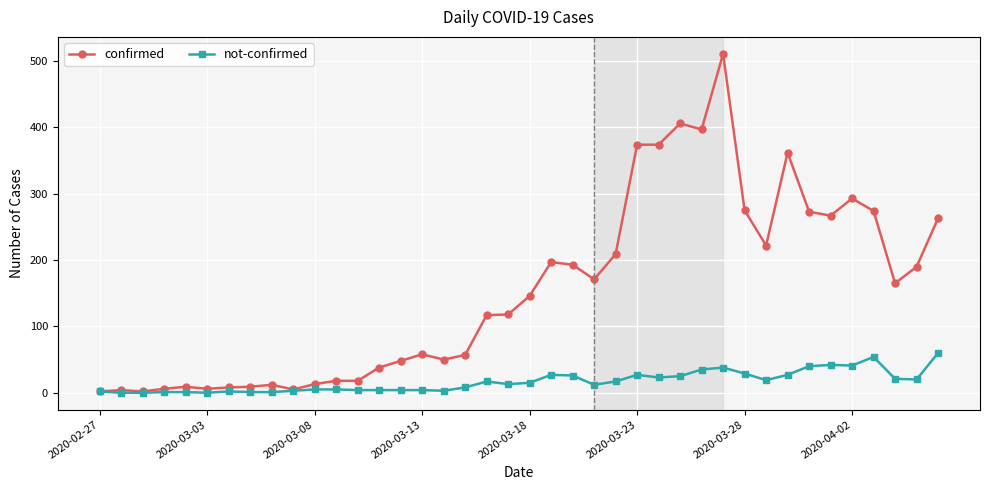

Which series has the largest range (max minus min)?

confirmed